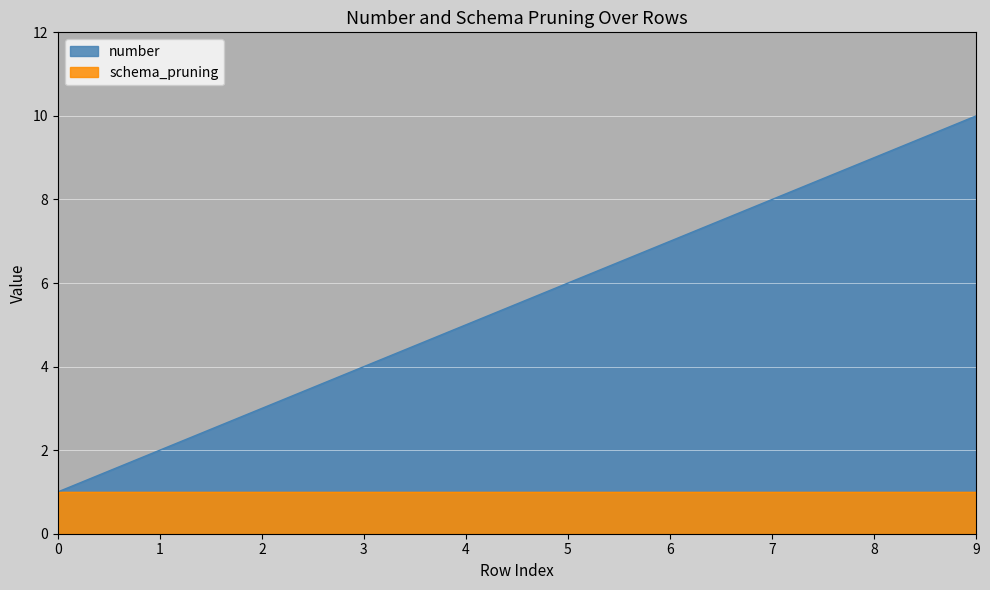

Rank the categories by value from lowest to highest.

0, 1, 2, 3, 4, 5, 6, 7, 8, 9